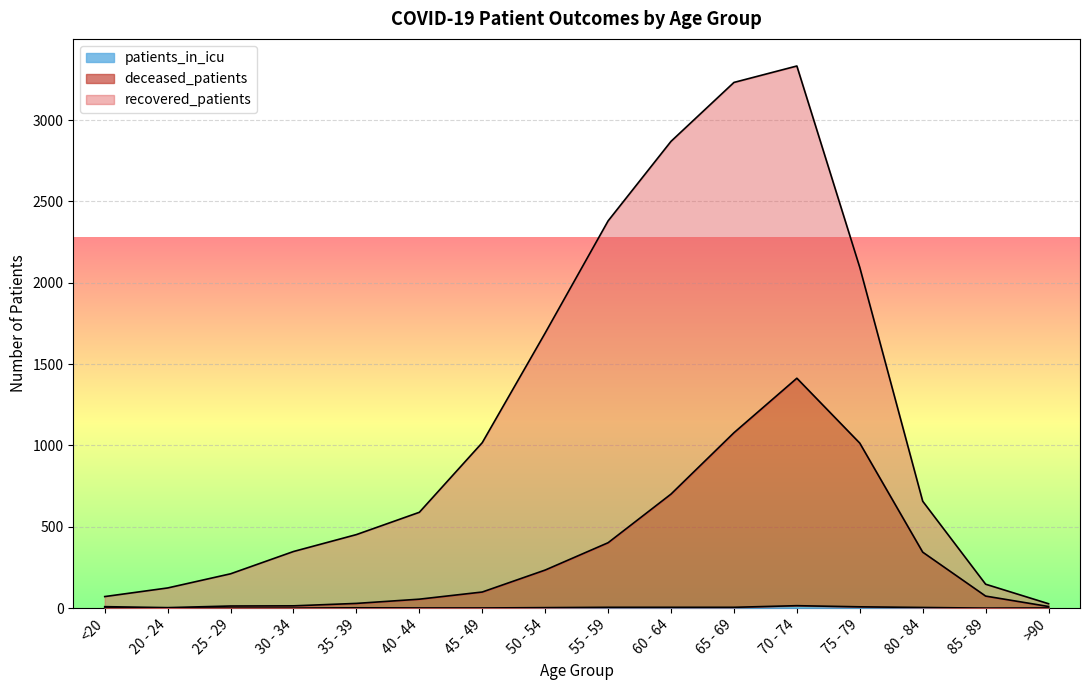

At which category does patients_in_icu reach its first local valley?

85 - 89